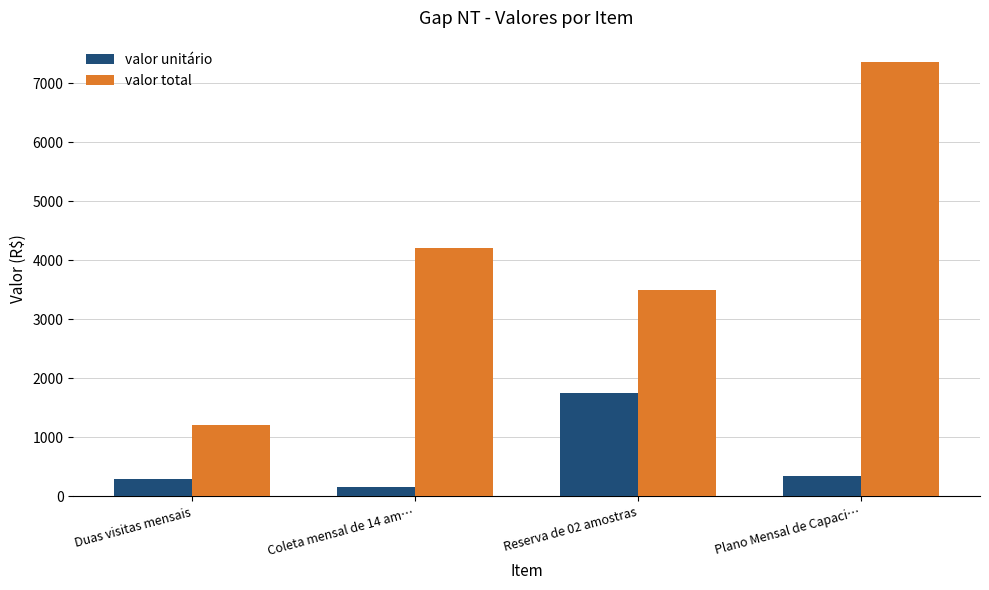

What is the sum of the valor unitário values at Plano Mensal de Capaci… and Duas visitas mensais?

650